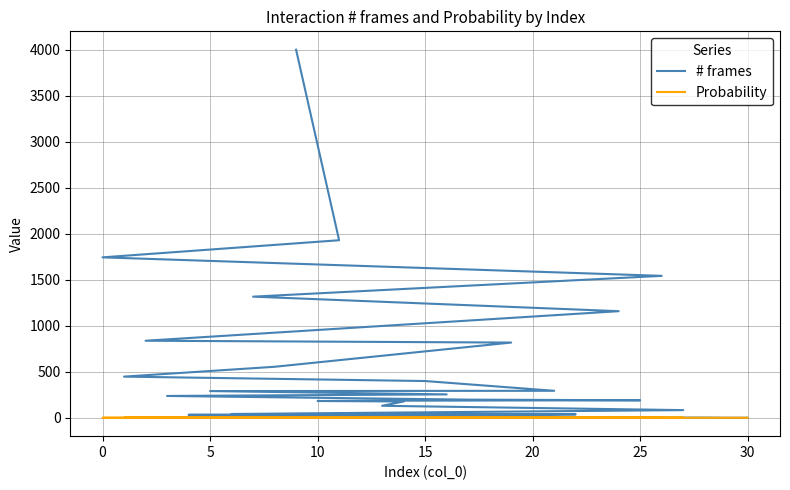

Is it true that Probability equals 0.0 at 15?

False